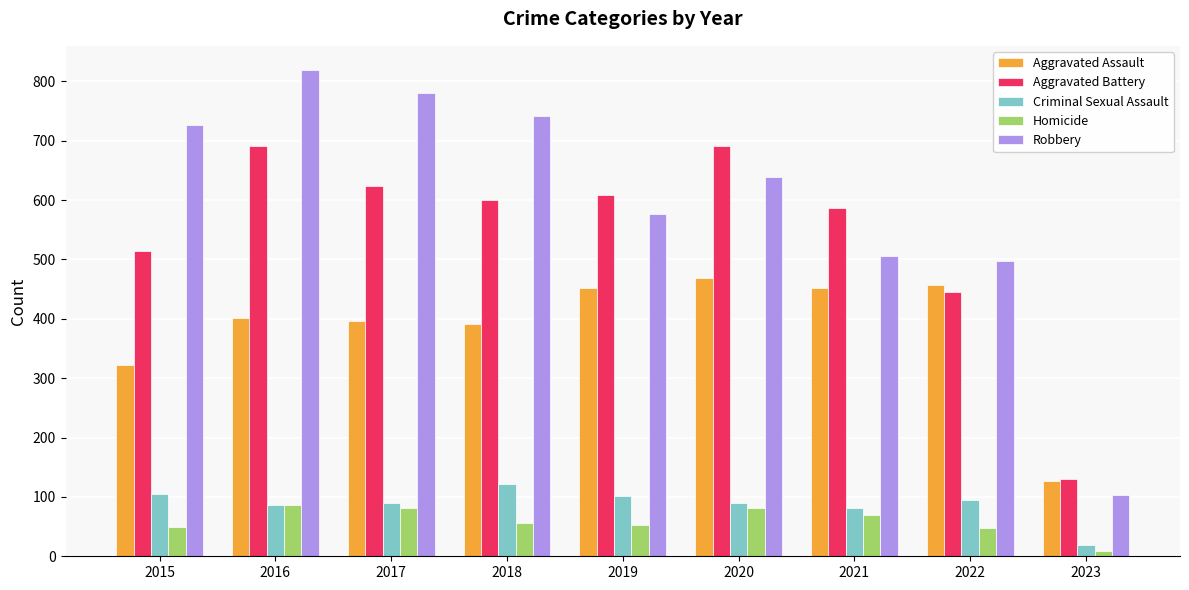

True or false: Aggravated Battery has a value of 691 at 2020.

True